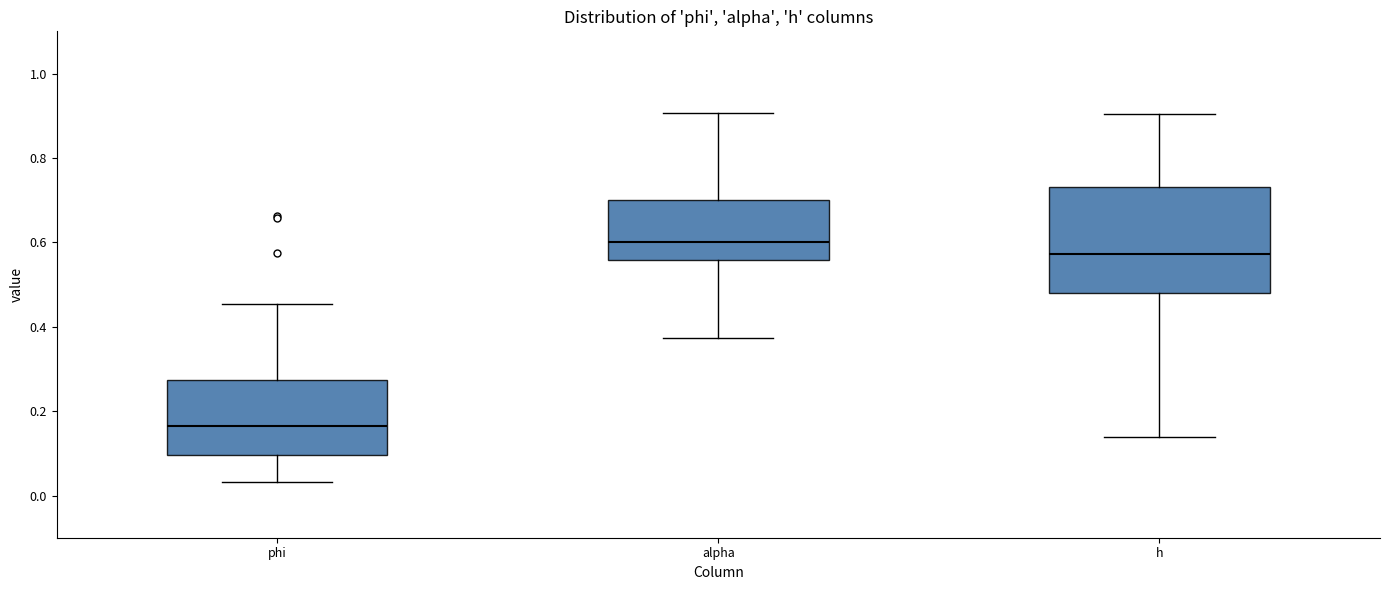

Which box's median line is the highest?

alpha